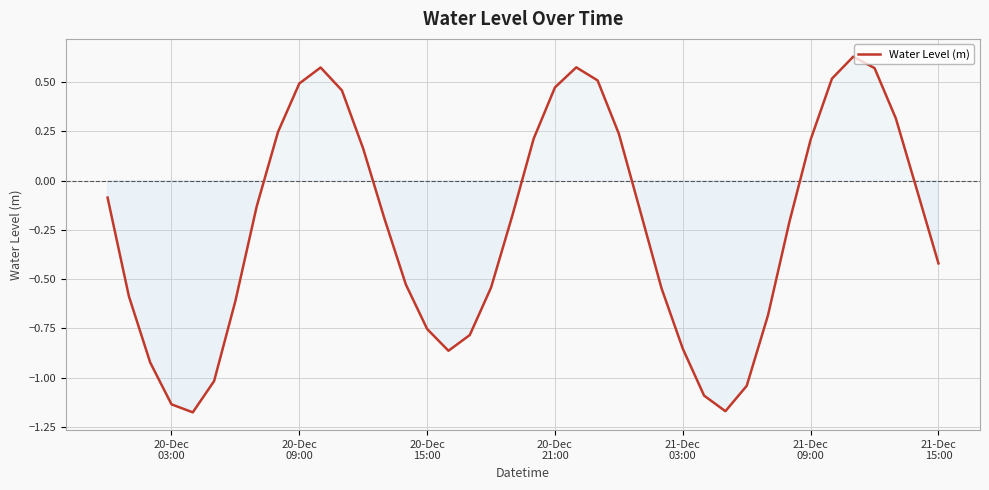

Reading right to left, list all the values displayed in this chart.

-0.4	-0.1	0.3	0.6	0.6	0.5	0.2	-0.2	-0.7	-1.0	-1.2	-1.1	-0.9	-0.5	-0.2	0.2	0.5	0.6	0.5	0.2	-0.2	-0.5	-0.8	-0.9	-0.8	-0.5	-0.2	0.2	0.5	0.6	0.5	0.2	-0.1	-0.6	-1.0	-1.2	-1.1	-0.9	-0.6	-0.1